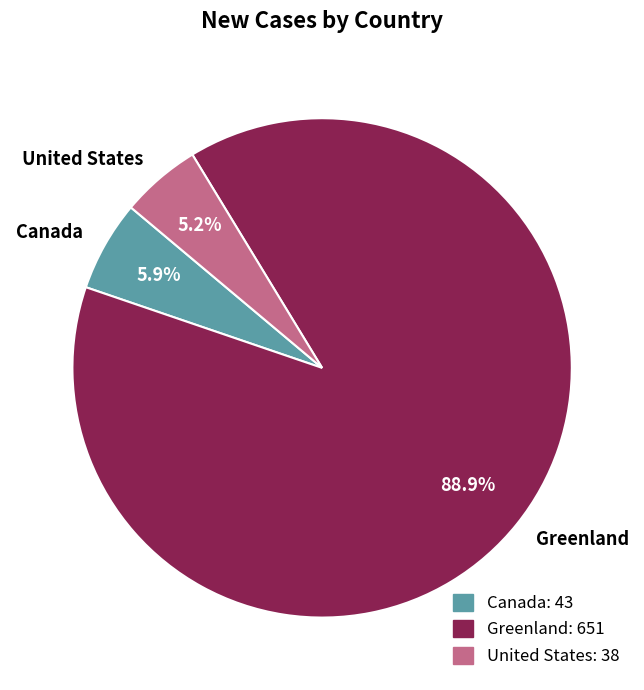

To the nearest percent, what is the combined percentage of Canada and Greenland?

95%